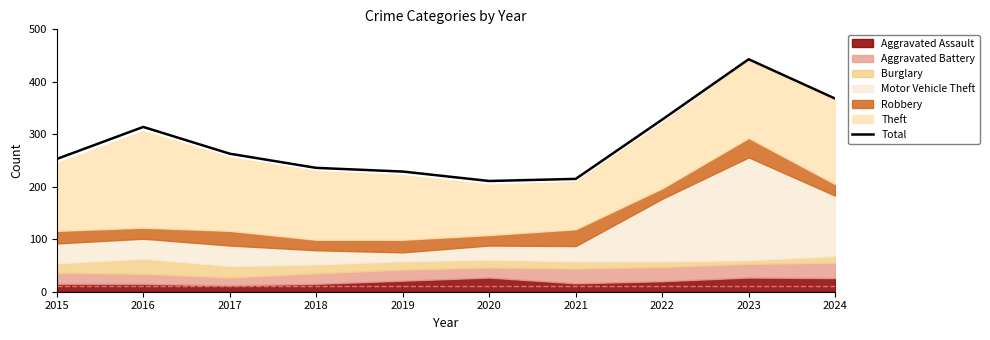

What is the maximum value for Total?

443